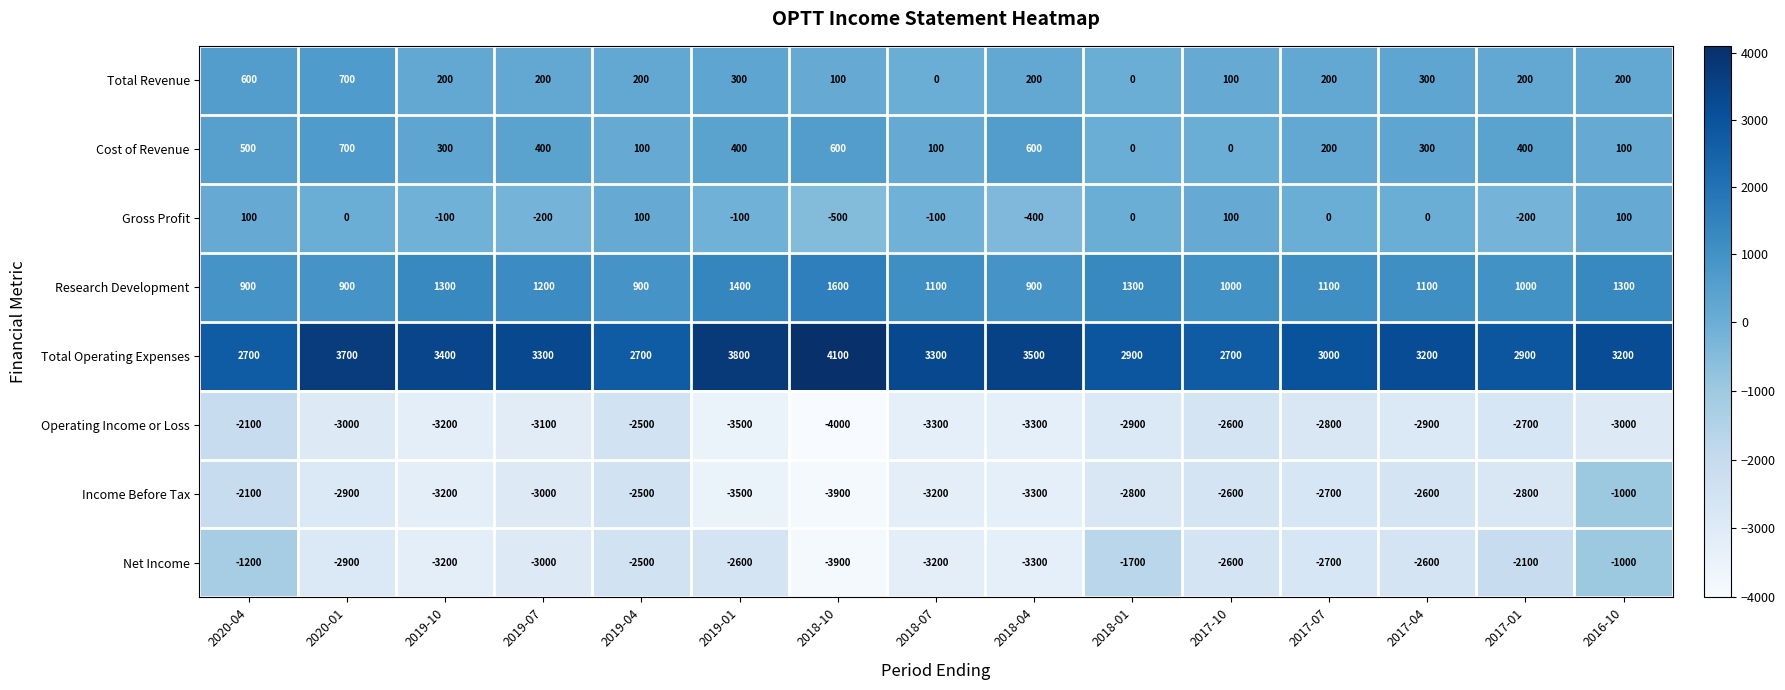

What is the difference between the highest and lowest values at 2019-04?

5200